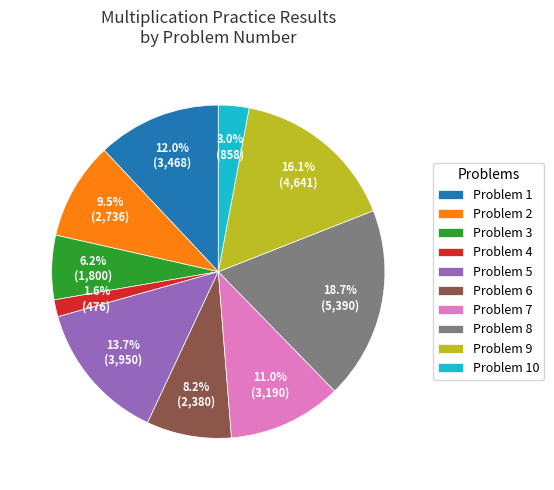

What is the ratio of the value at Problem 2 to the value at Problem 9?

0.6